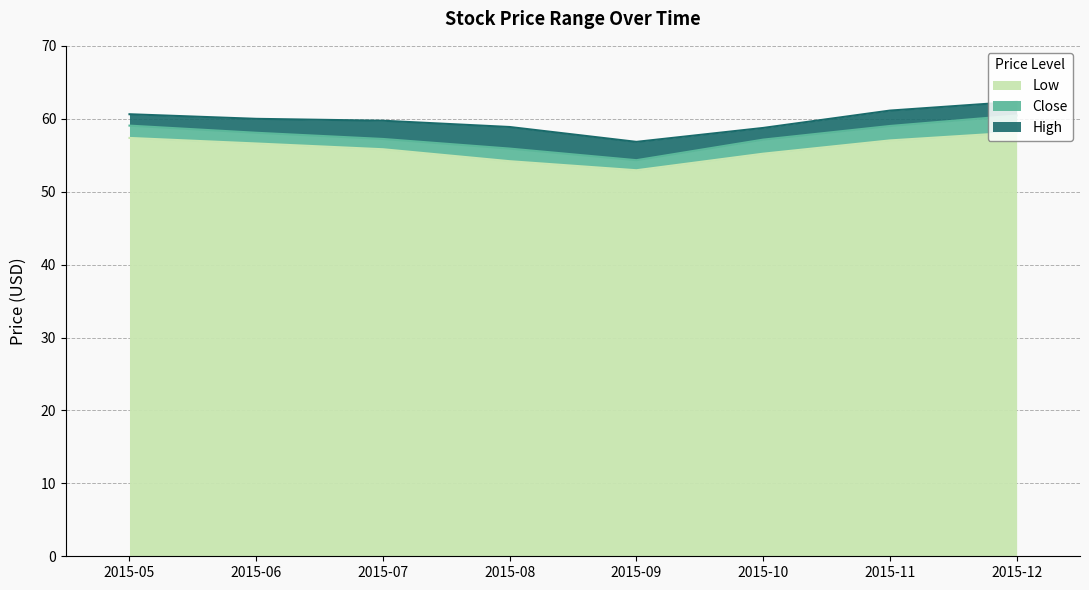

How many lines are shown in the chart?

3